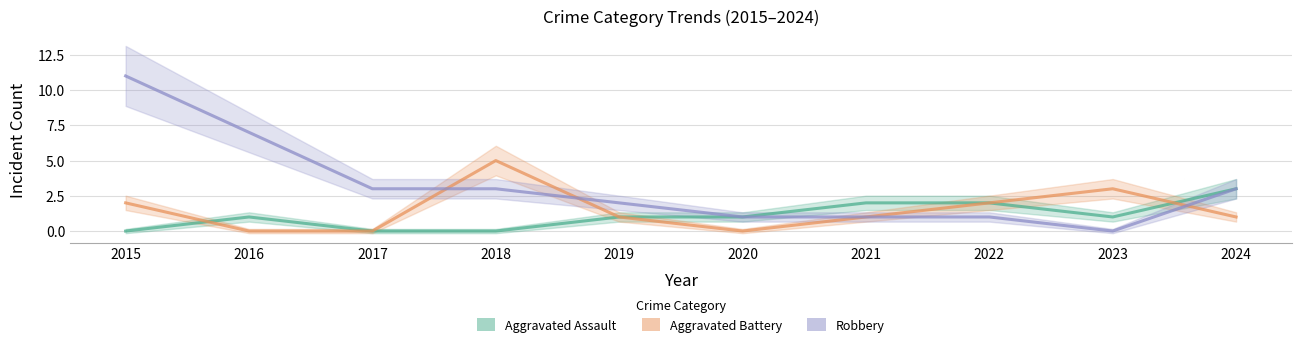

Which series changed the most between 2016 and 2017?

Robbery